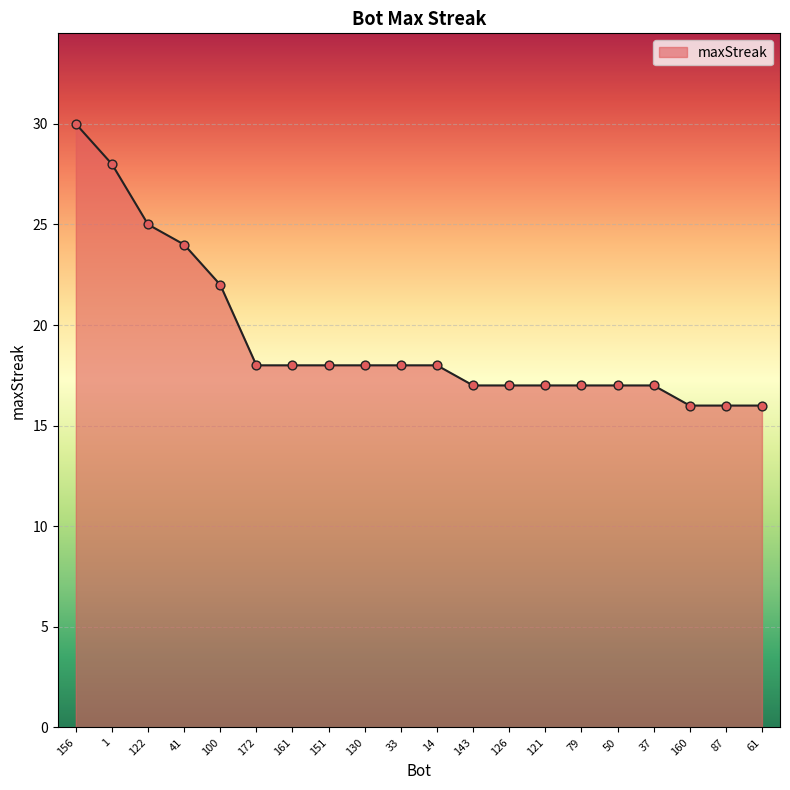

What is the ratio of the value at 130 to the value at 143?

1.1